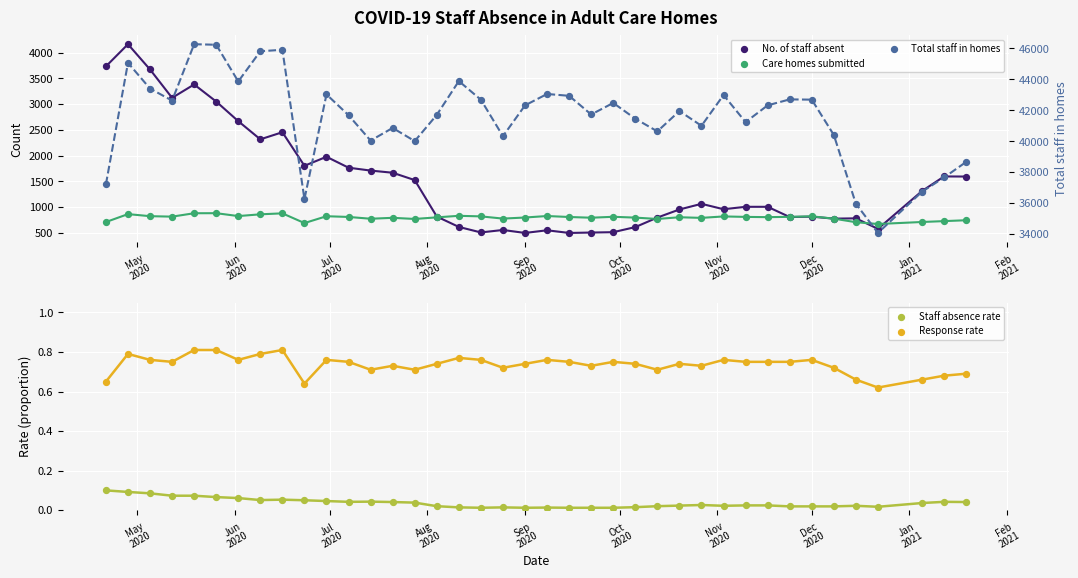

Which series contains the lowest Y value?

Staff absence rate